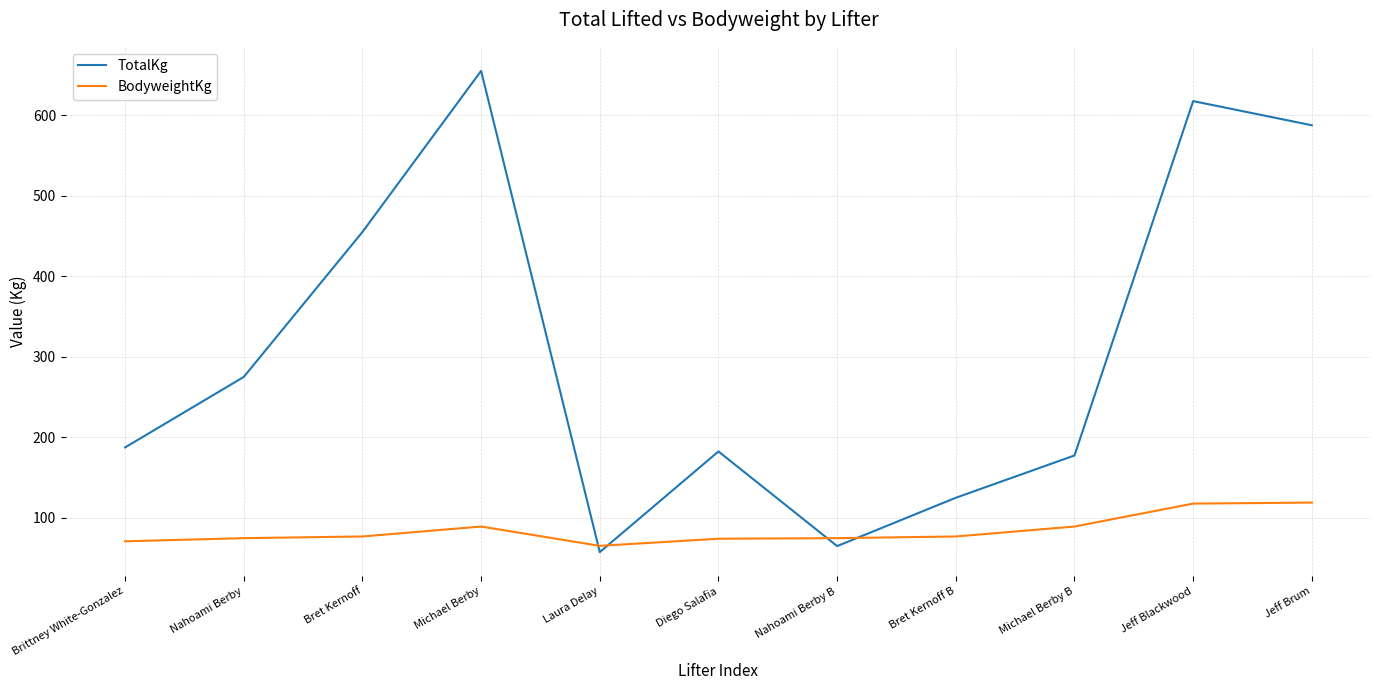

Count the number of categories in the chart.

11